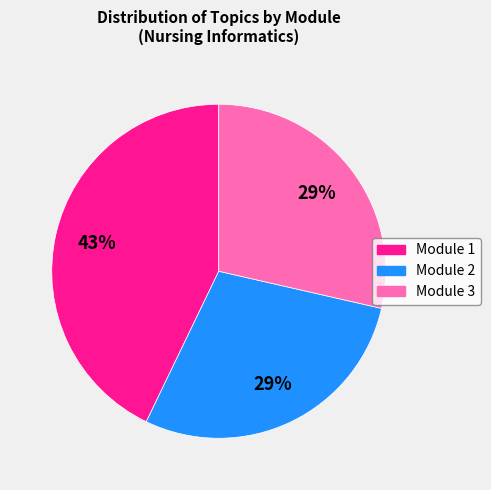

Is there a majority slice in this chart?

No